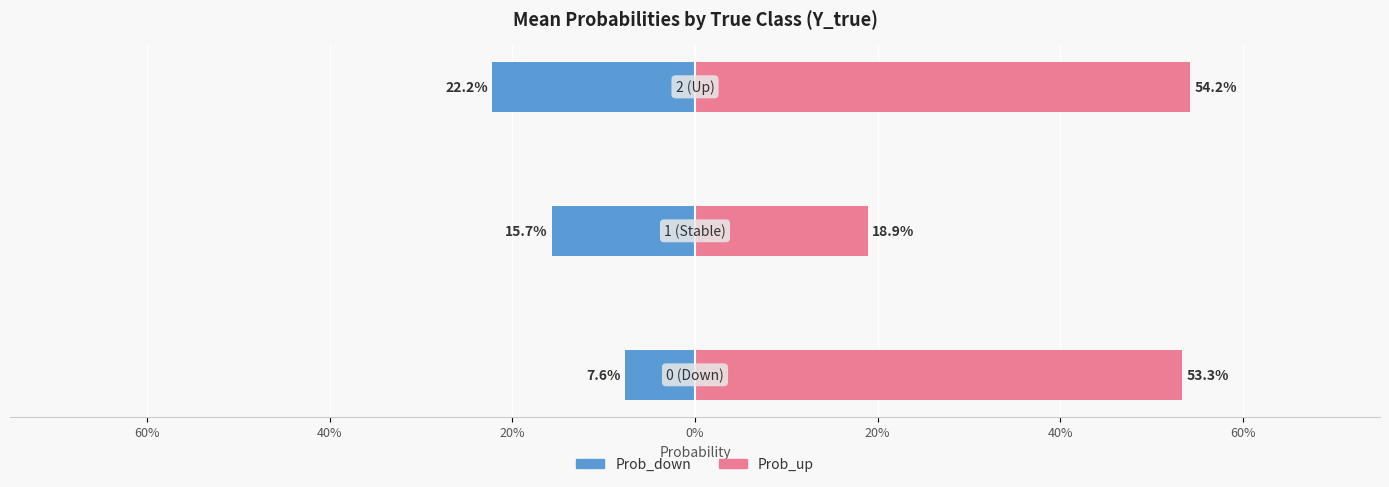

What is the difference between the maximum and minimum values in the Prob_down series?

0.1